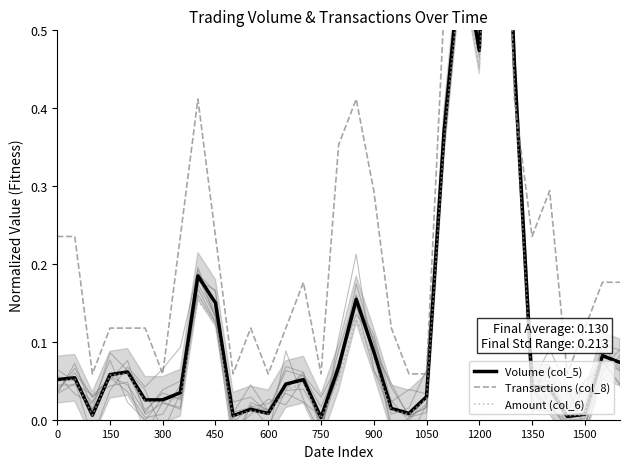

Between which two adjacent categories do Transactions (col_8) and Amount (col_6) first intersect?

26 and 27